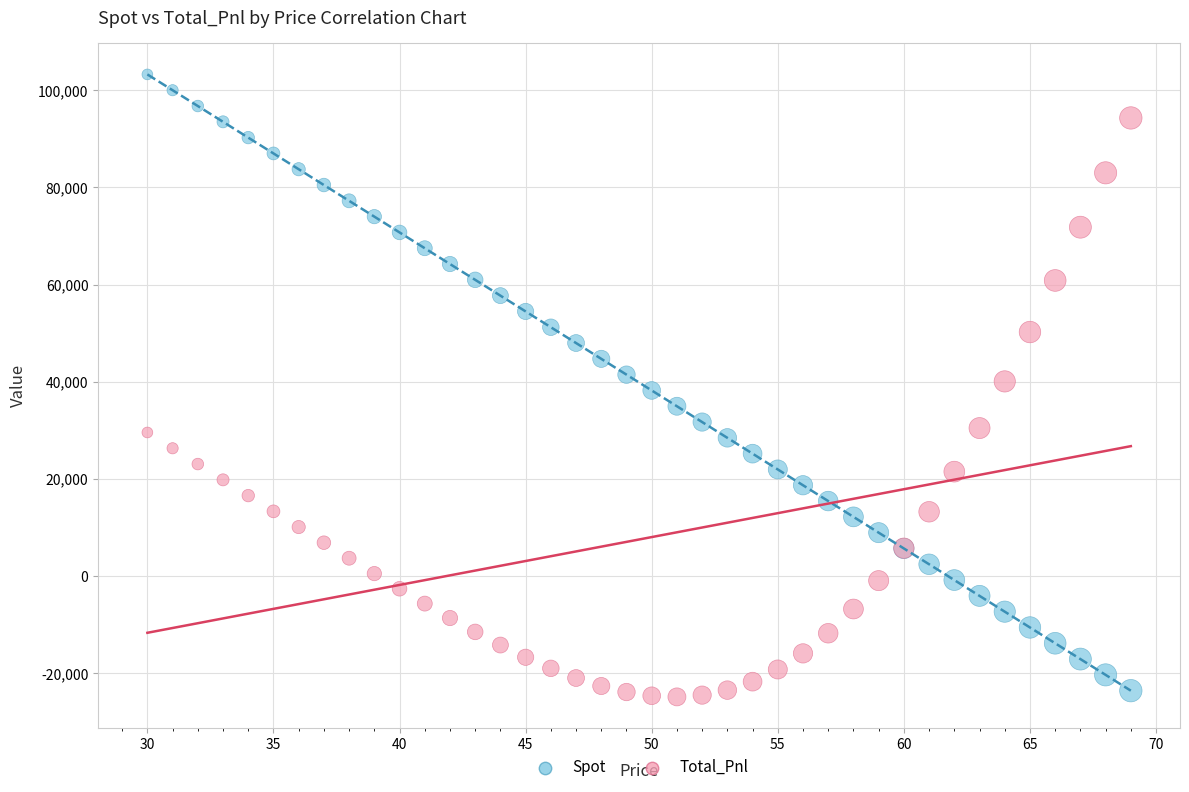

What is the X range (max minus min) for the scatter plot?

39.0